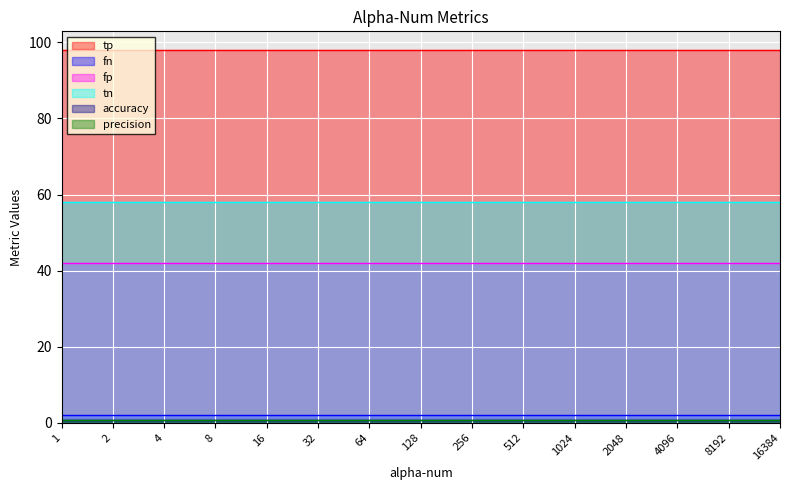

The value of fp at 4096 is 23.5. True or false?

False